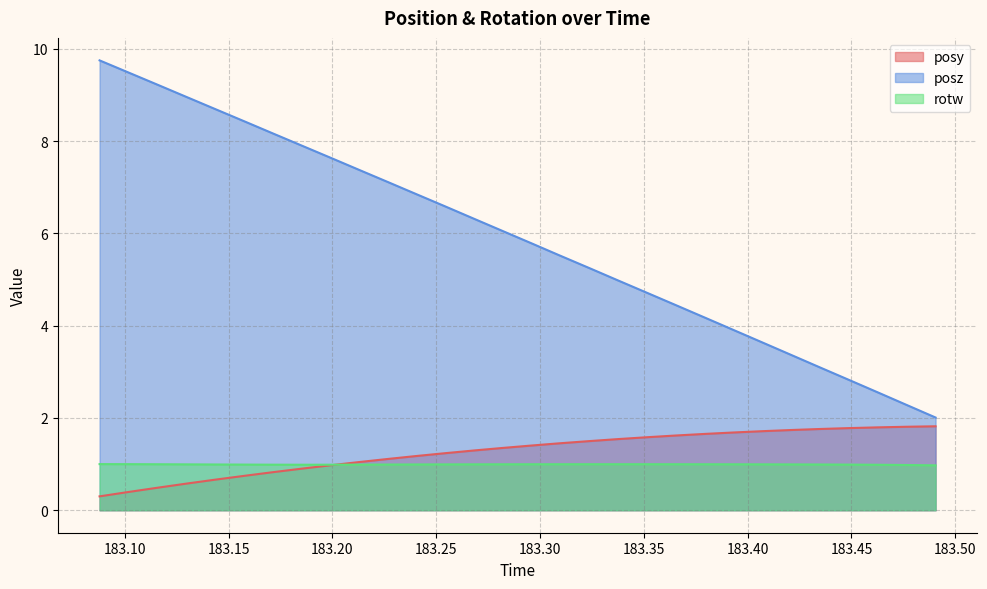

At 183.1576, list the series in order from smallest to largest.

posy, rotw, posz